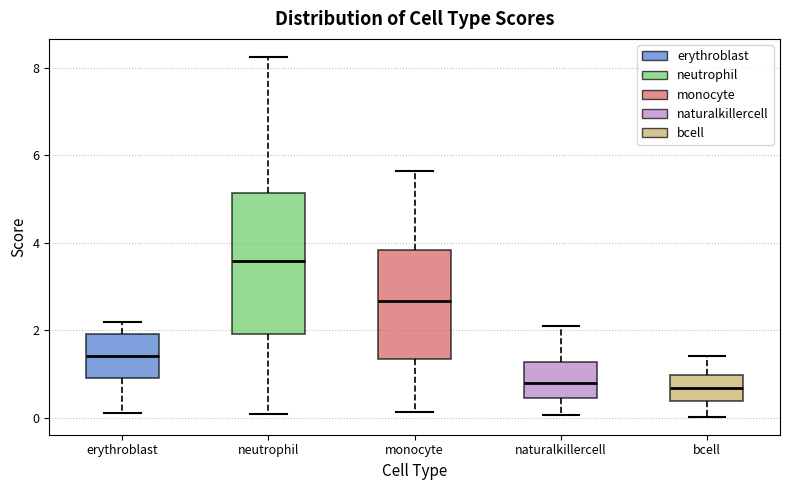

Reading left to right, transcribe this box plot: for each box, give where its median line is, the range the box spans, and where its two whiskers end, as read against the y-axis. The values are not printed on the chart, so give them approximately, as read against the axis.

erythroblast: median 1.4, box 0.8 to 2.0, whiskers 0.0 to 2.2
neutrophil: median 3.6, box 2.0 to 5.2, whiskers 0.0 to 8.2
monocyte: median 2.6, box 1.4 to 3.8, whiskers 0.2 to 5.6
naturalkillercell: median 0.8, box 0.4 to 1.2, whiskers 0.0 to 2.0
bcell: median 0.6, box 0.4 to 1.0, whiskers 0.0 to 1.4